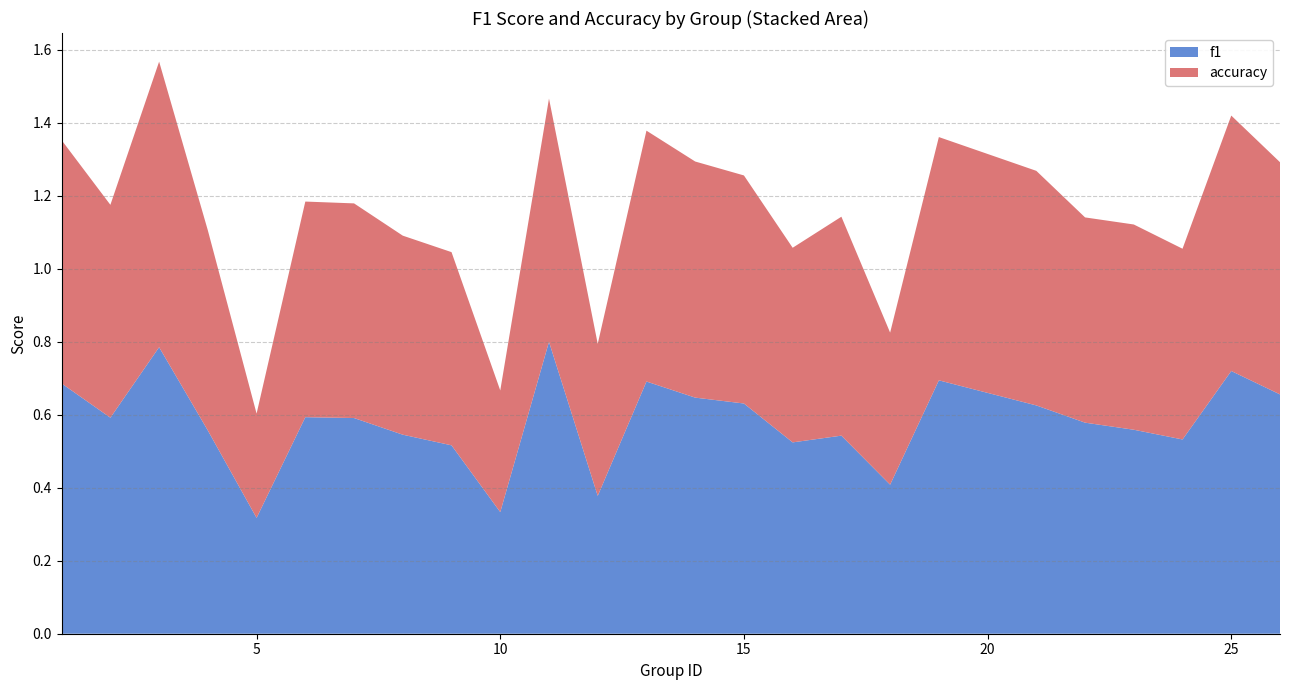

The f1 series shows 0.2 at 5. True or false?

False